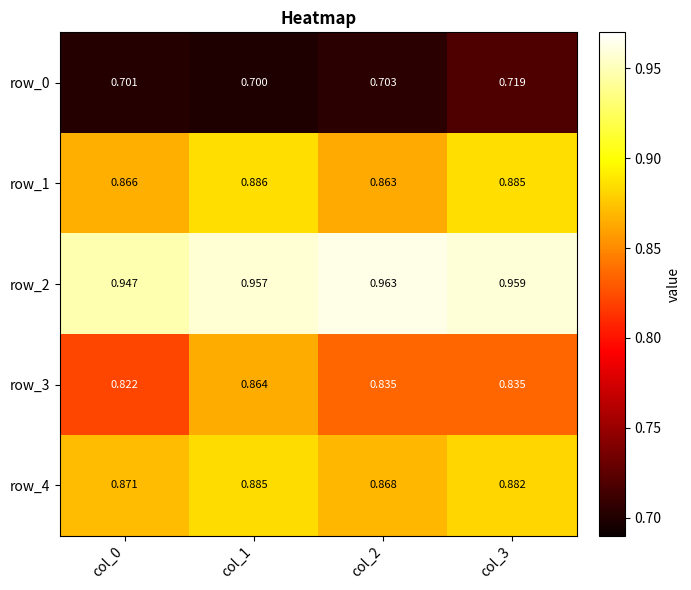

Is the value of row_0 at col_0 greater than the value of row_3 at col_1?

No